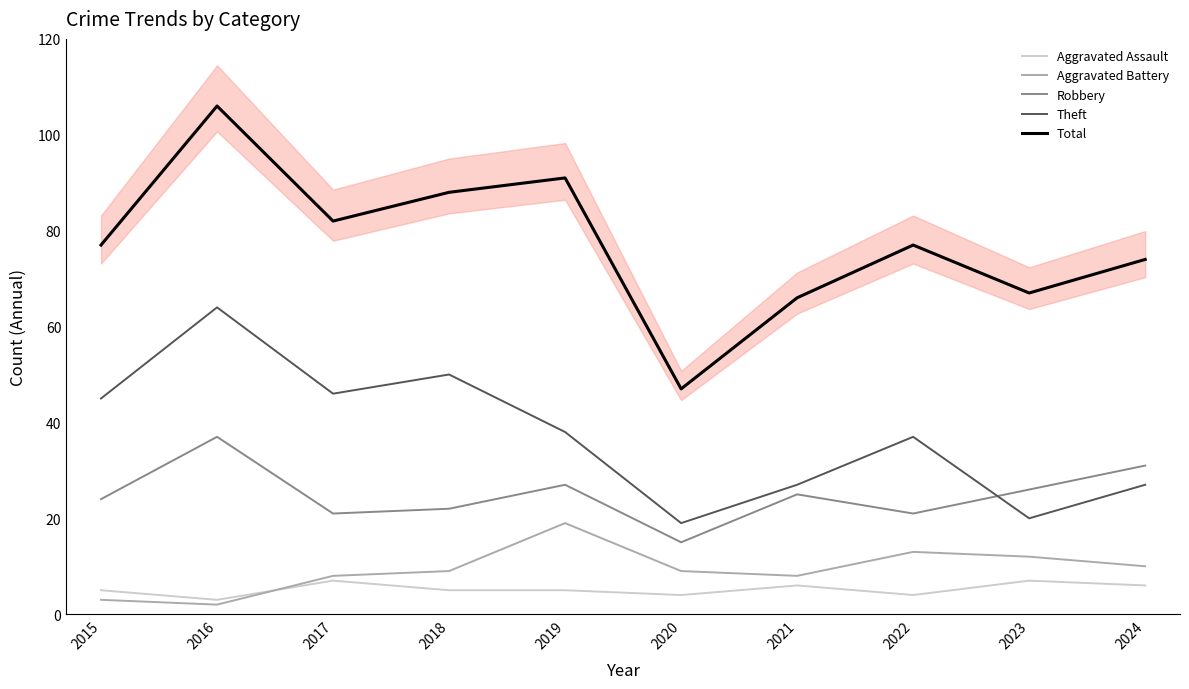

Which series has the largest range (max minus min)?

Total